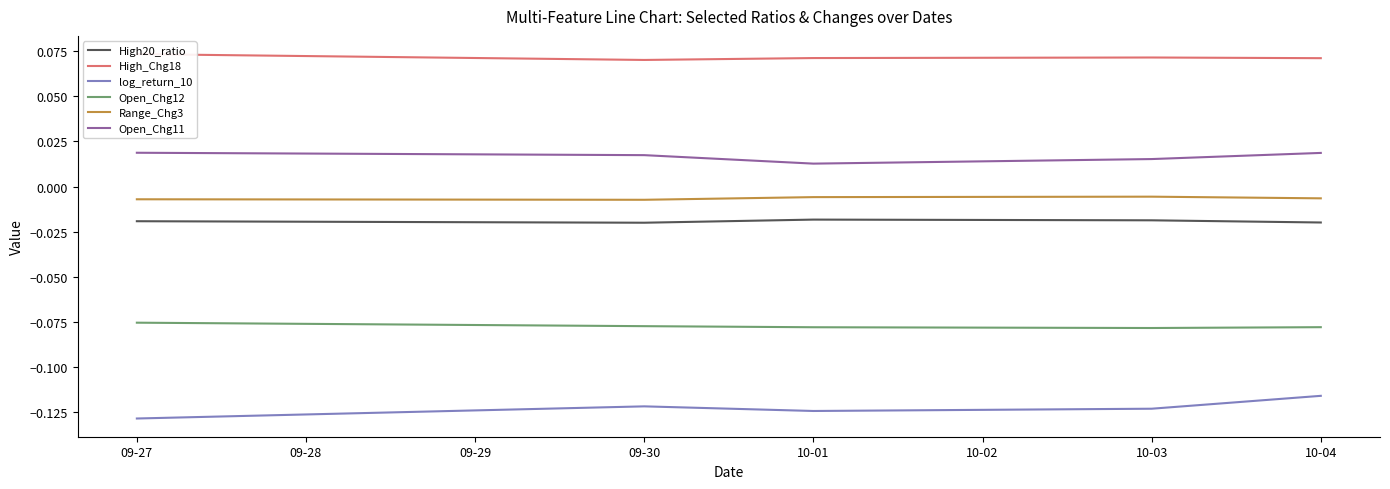

How many categories are shown in the chart?

5